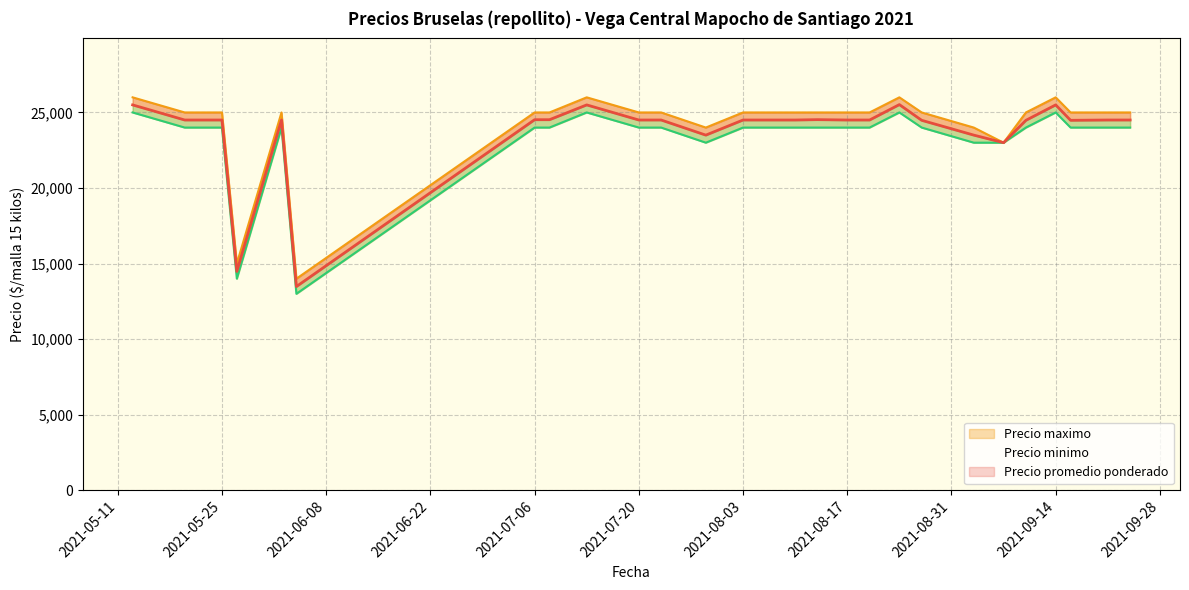

Which has a higher value, 2021-07-20 or 2021-08-20?

2021-07-20